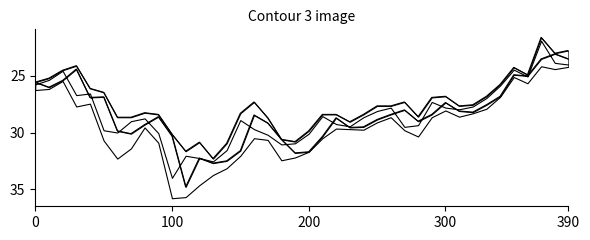

True or false: open and low cross at least once.

False